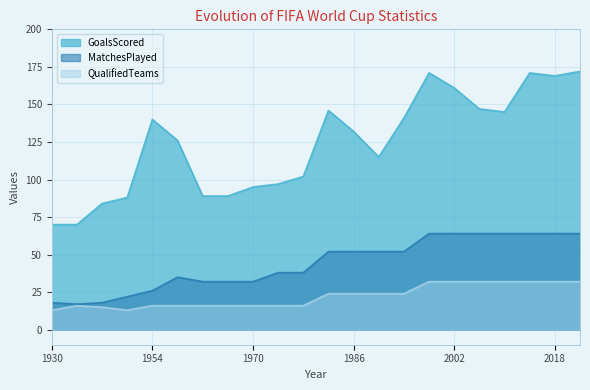

True or false: GoalsScored and QualifiedTeams intersect in this chart.

False